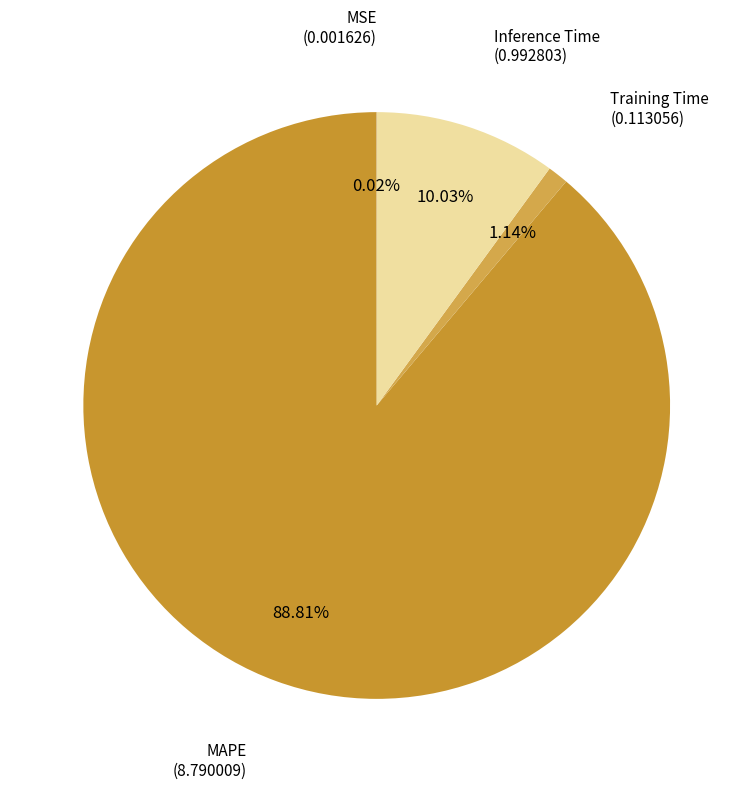

Combined, do MAPE and Inference Time account for over 50%?

Yes